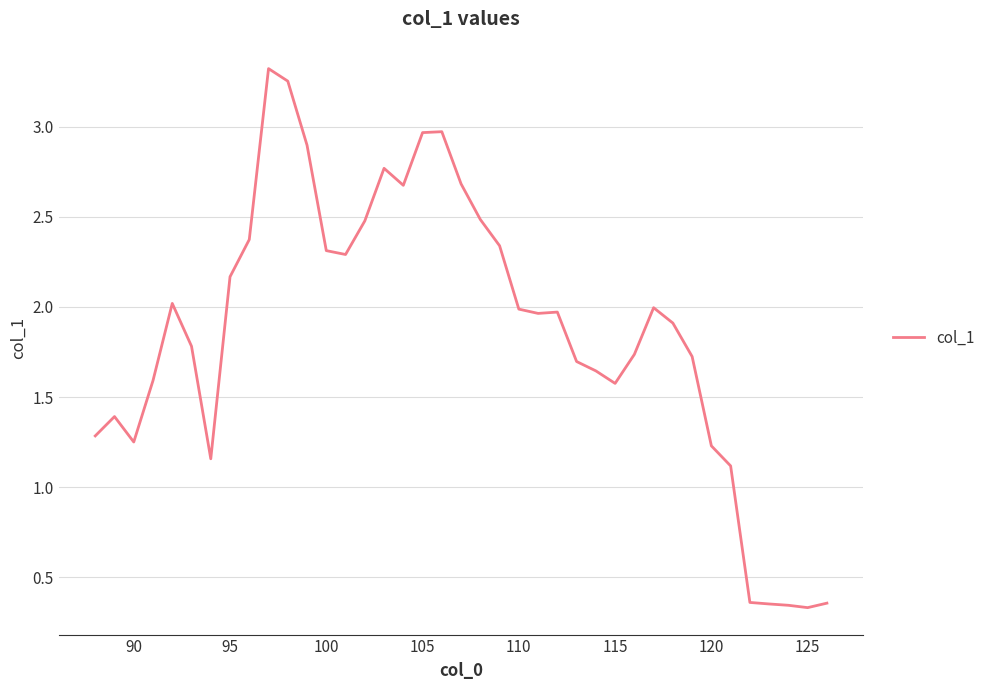

True or false: the data has more than 1 interior local peaks.

True